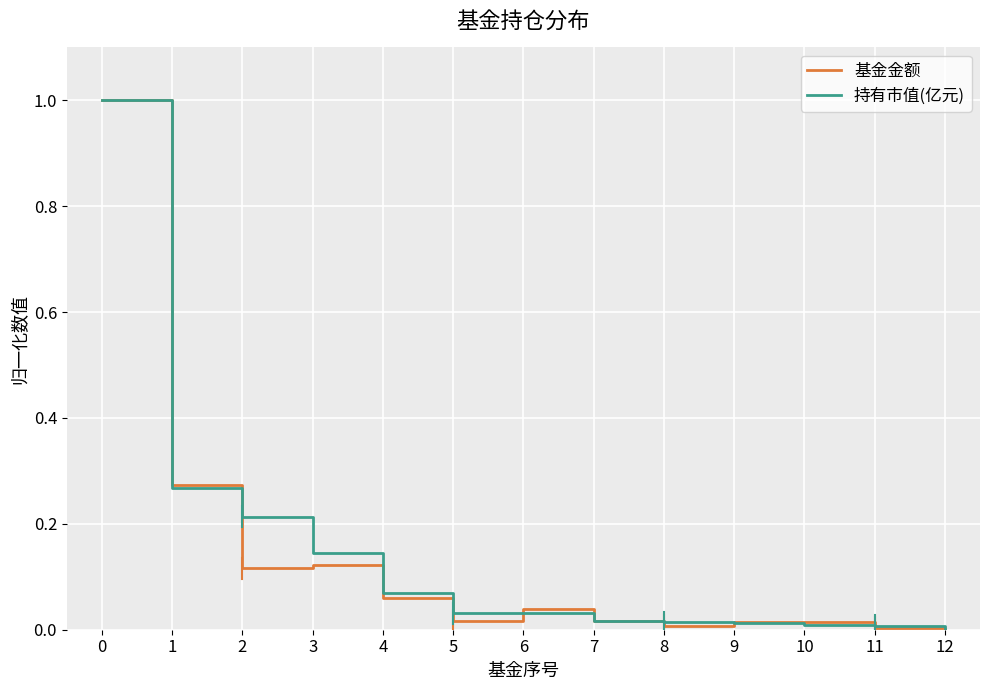

The 基金金额 series shows 0.0 at 9. True or false?

True